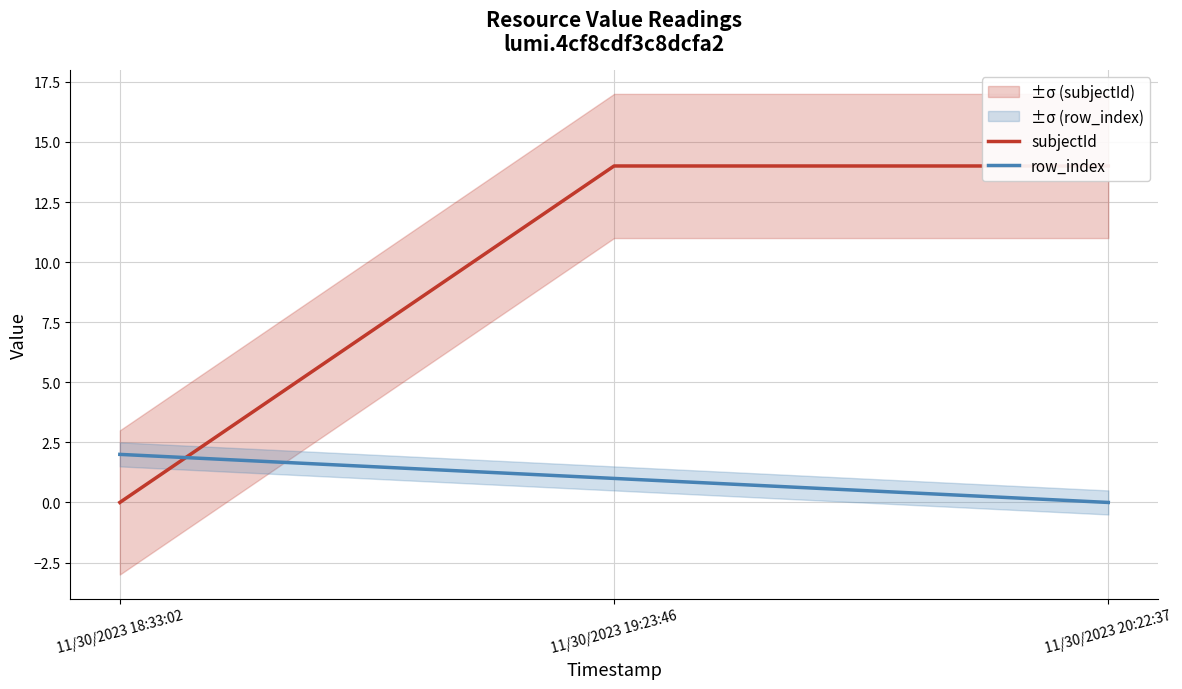

At how many categories does at least one series exceed 11?

2